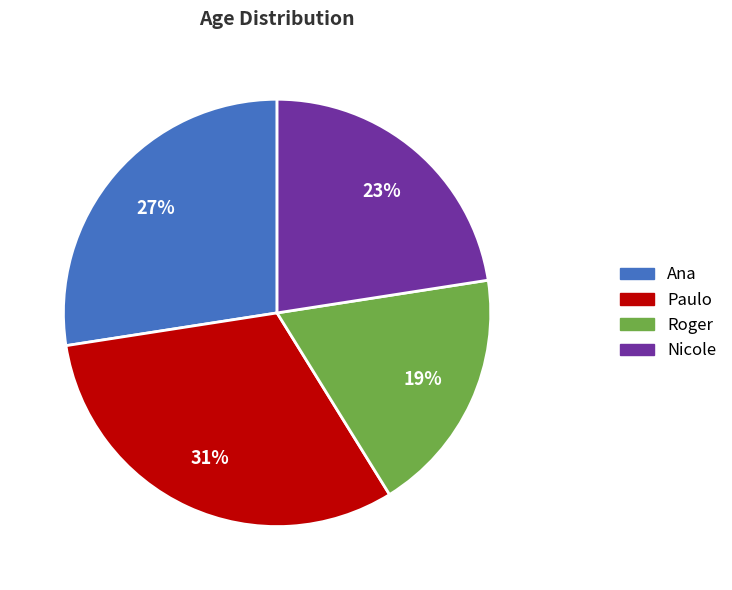

What is the ratio of the value at Nicole to the value at Roger?

1.2